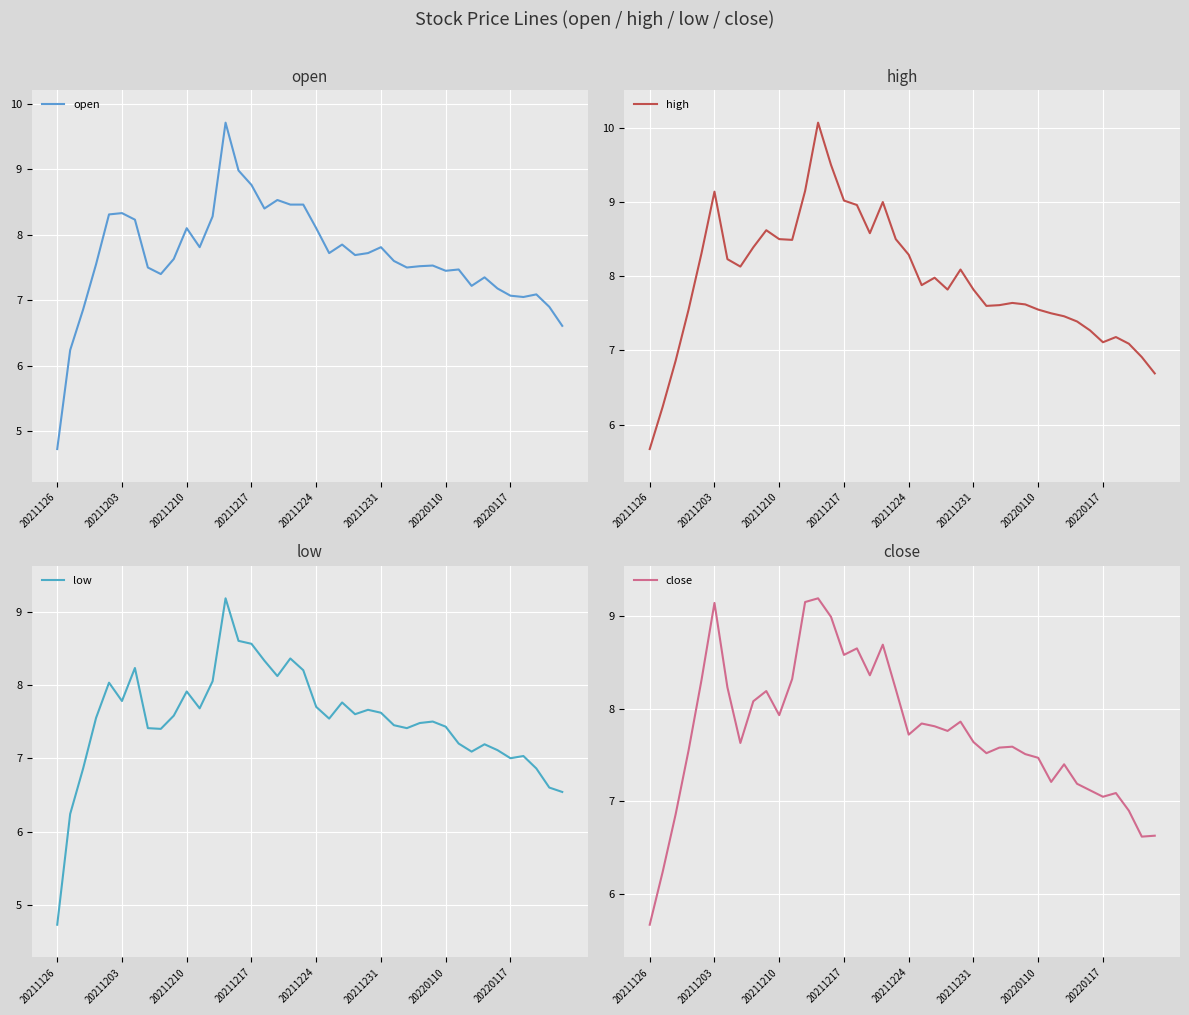

In low, how many points are lower than both neighbors (excluding endpoints)?

9